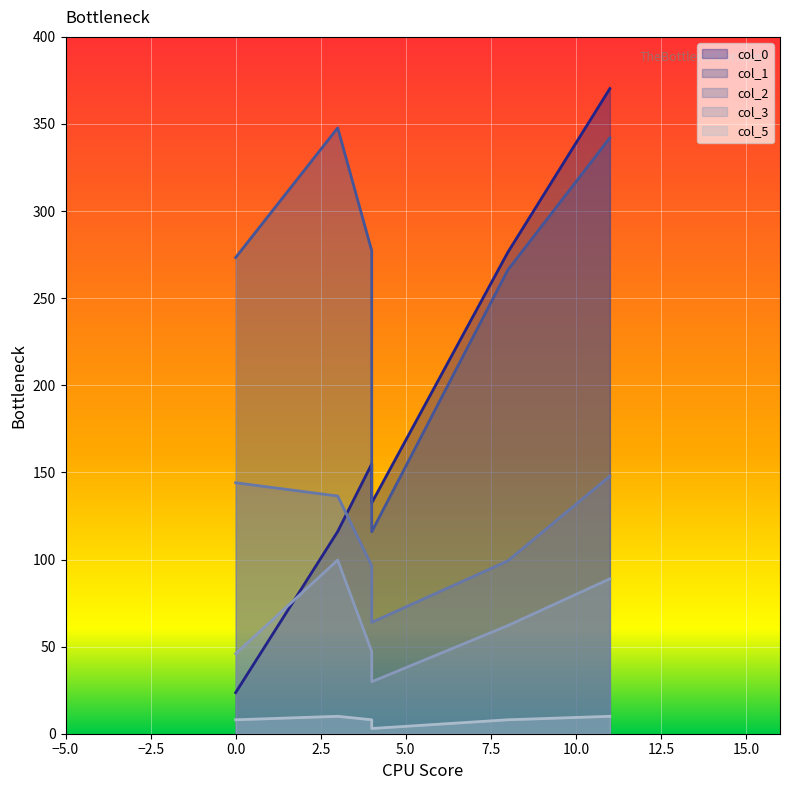

Which series has the widest spread of values?

col_0